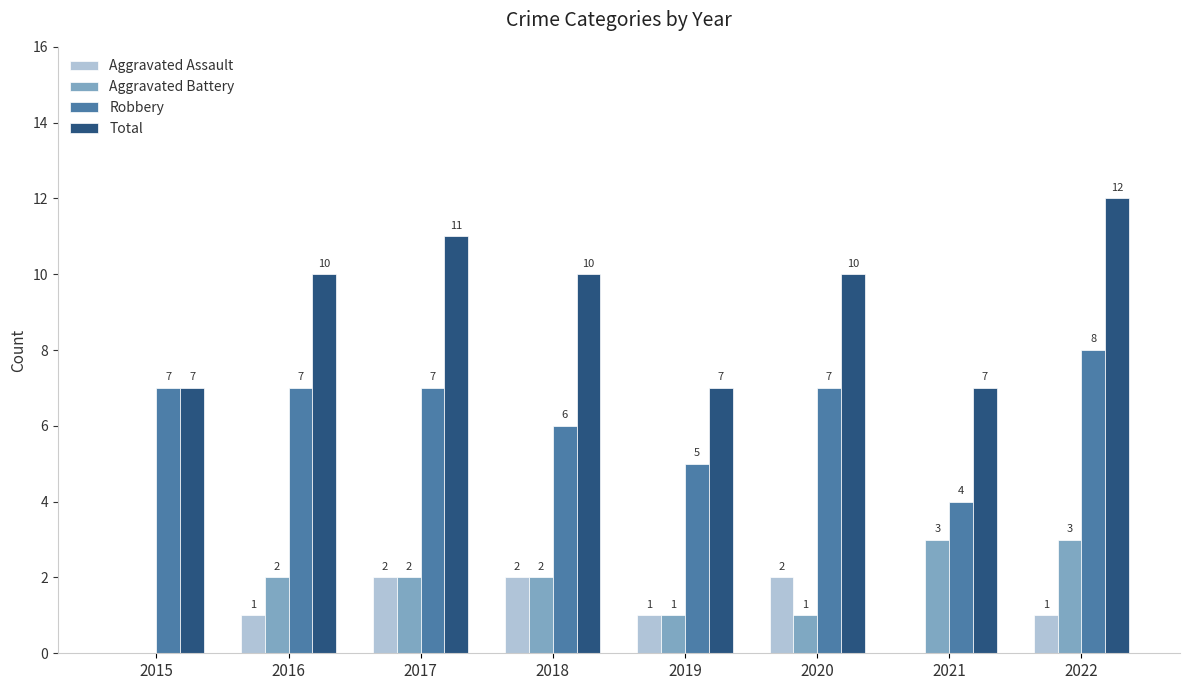

Which series has the largest total across all categories?

Total